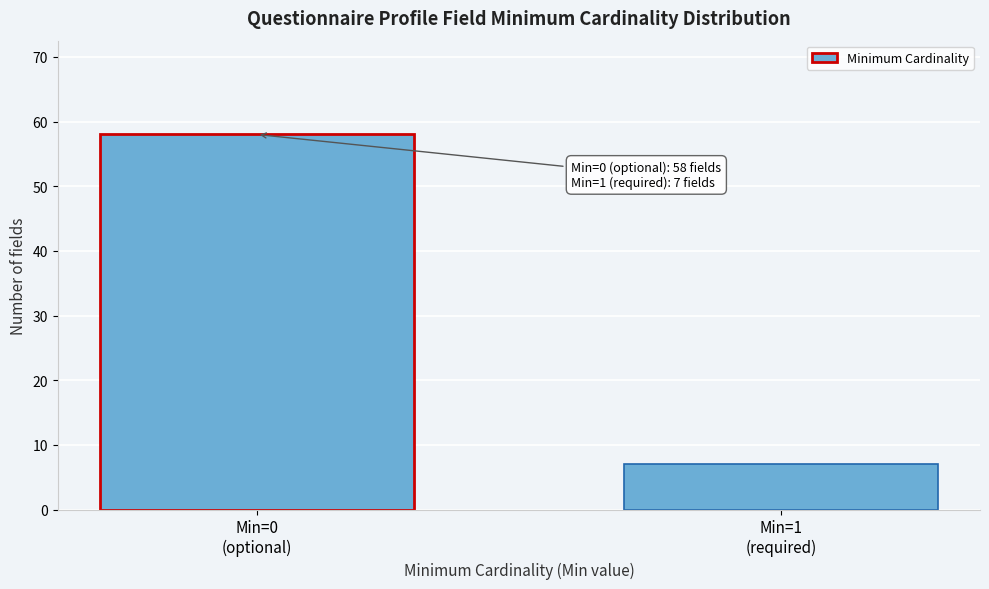

Reading left to right, what are all the values shown in this chart?

58	7